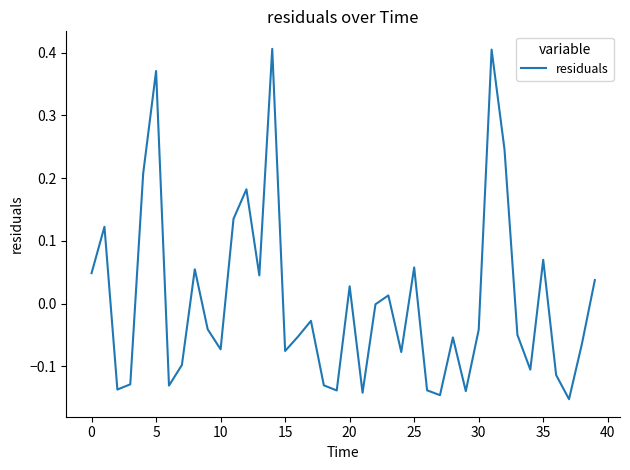

How many lines are shown in the chart?

1